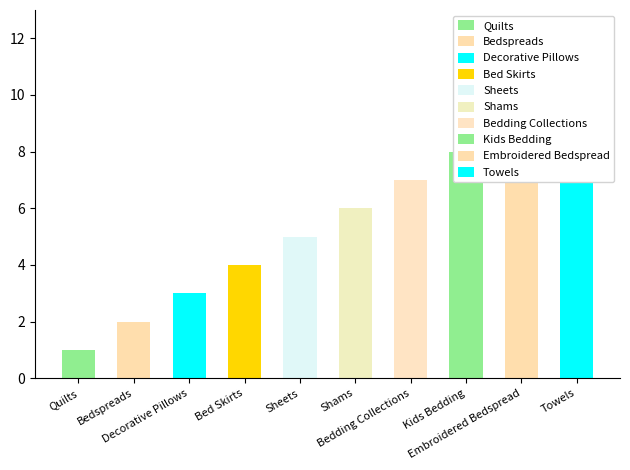

What is the change in value from Shams to Kids Bedding?

+2